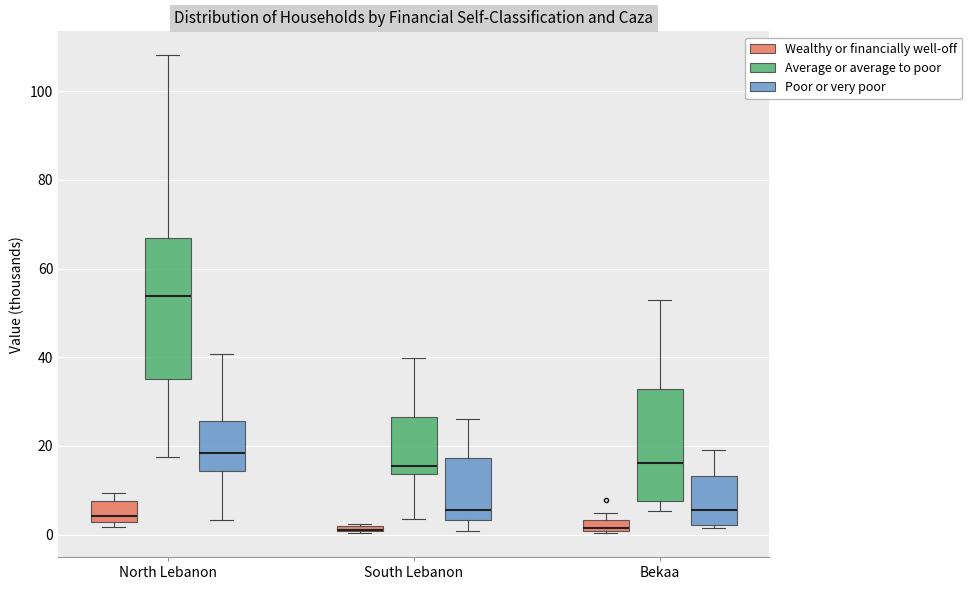

Where is the lower edge of the box for South Lebanon (Poor or very poor) on the y-axis? The values are not printed on the chart, so give them approximately, as read against the axis.

4